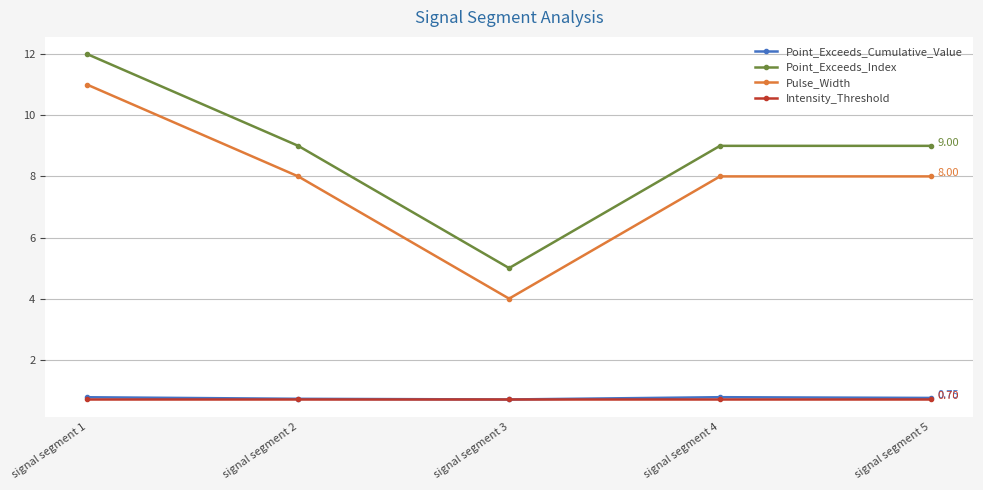

At which category is the sum across all series the highest?

signal segment 1